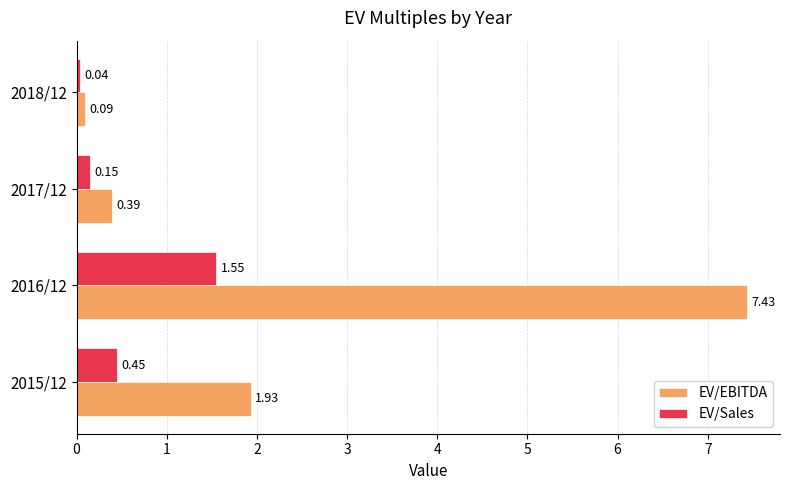

List the series in order of their peak value, lowest first.

EV/Sales, EV/EBITDA